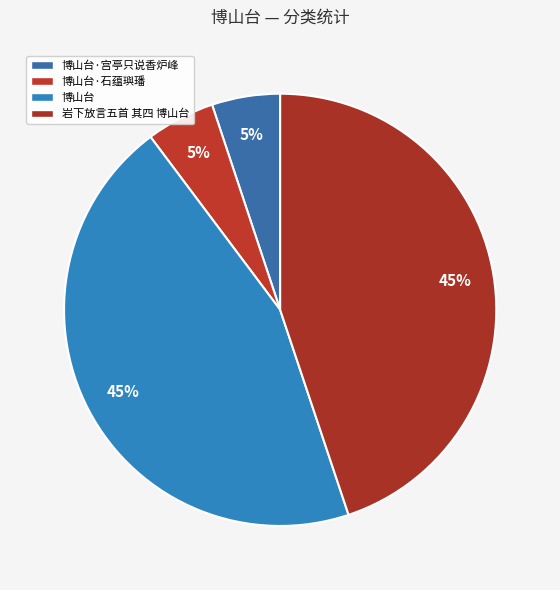

The 岩下放言五首 其四 博山台 slice represents 45% of the pie. True or false?

True